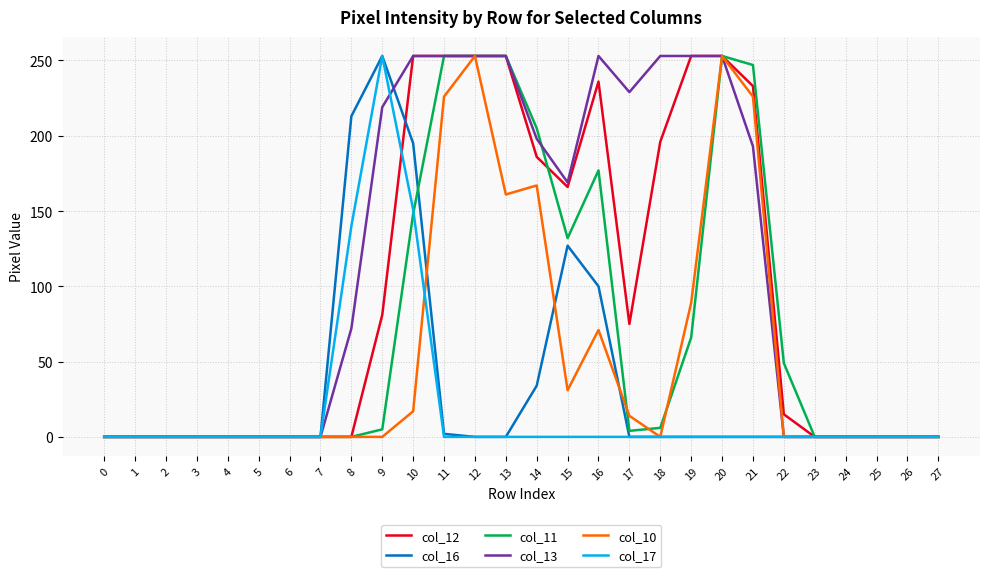

The col_16 series shows 0 at 12. True or false?

True